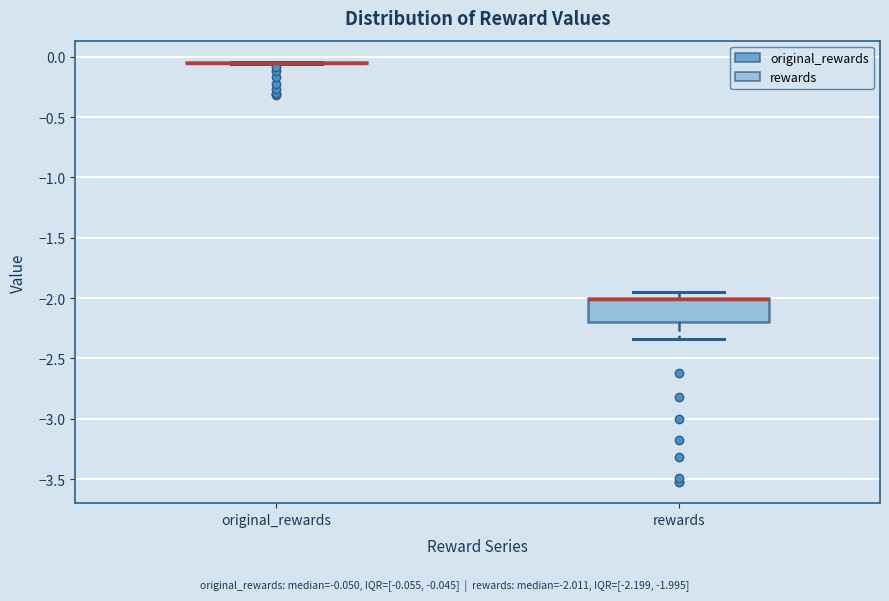

Reading left to right, transcribe this box plot: for each box, give where its median line is, the range the box spans, and where its two whiskers end, as read against the y-axis. The values are not printed on the chart, so give them approximately, as read against the axis.

original_rewards: box collapsed to a line at -0.05, whiskers -0.05 to -0.05
rewards: median -2.00 (just below the box's upper edge), box -2.20 to -2.00, whiskers -2.35 to -1.95